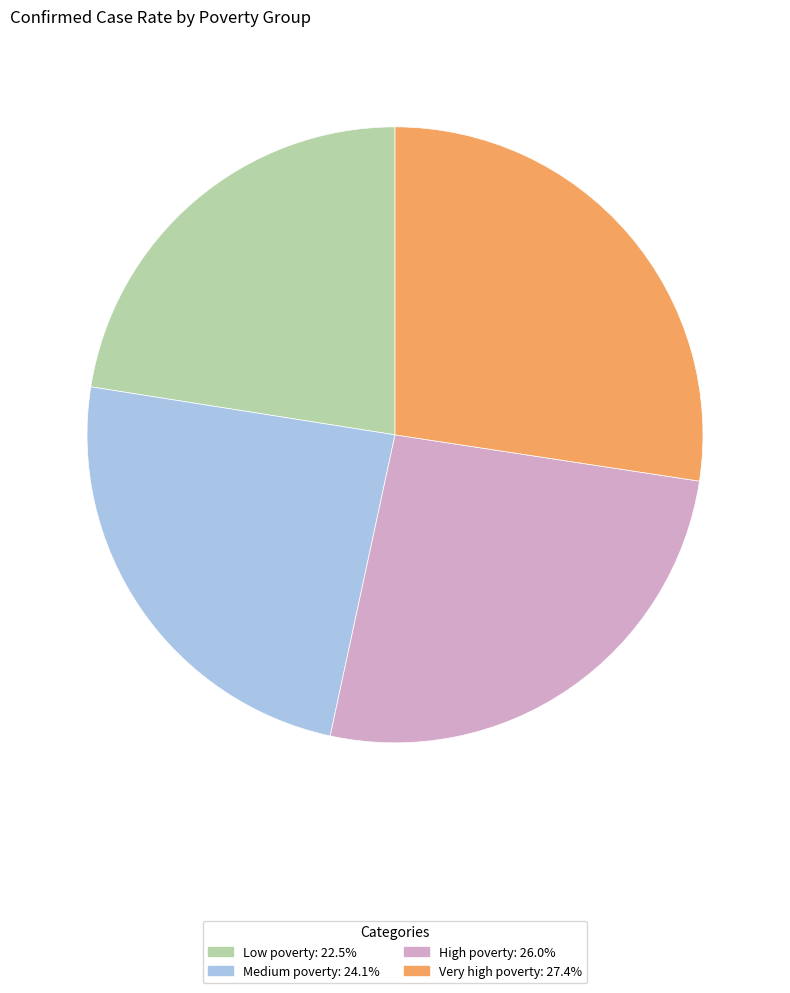

Rank the categories by value from highest to lowest.

Very high poverty, High poverty, Medium poverty, Low poverty